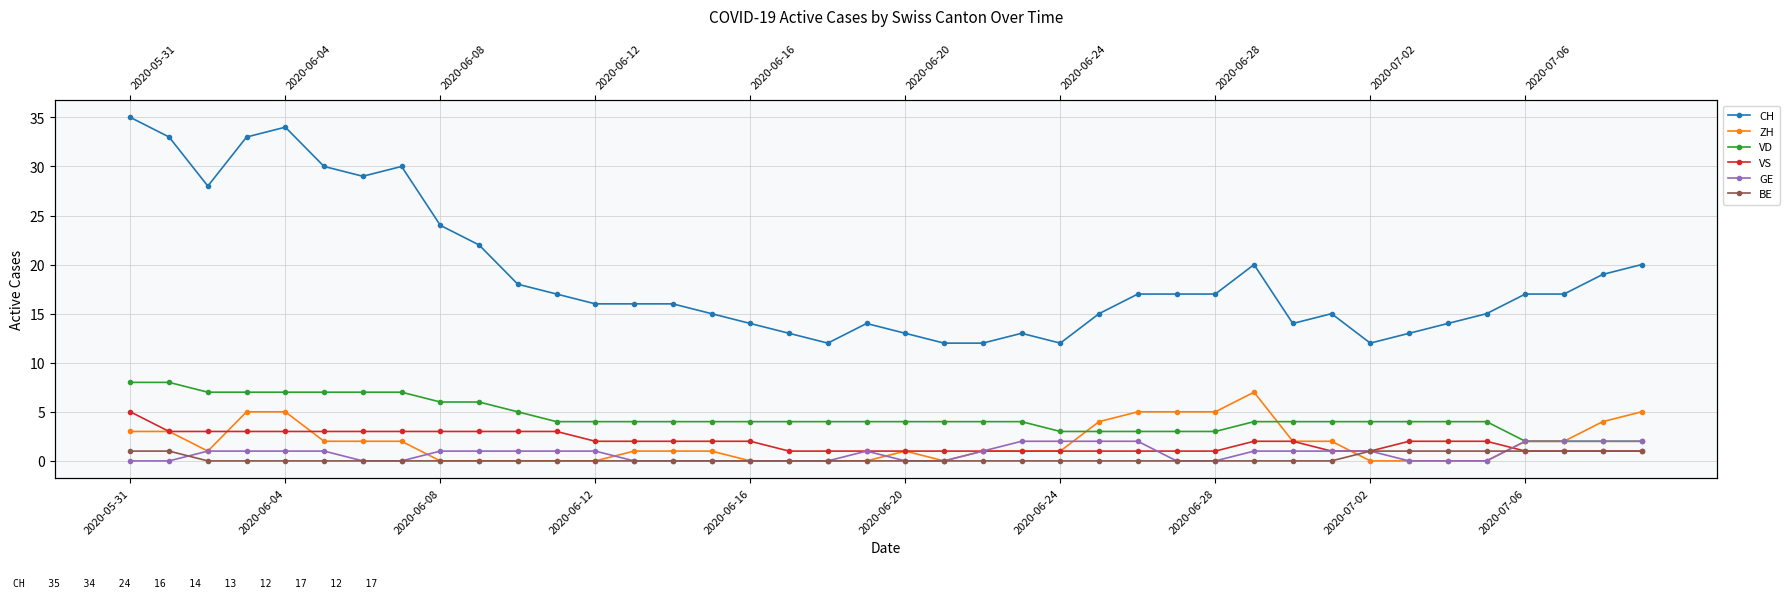

What is the total value across all series at 22?

19